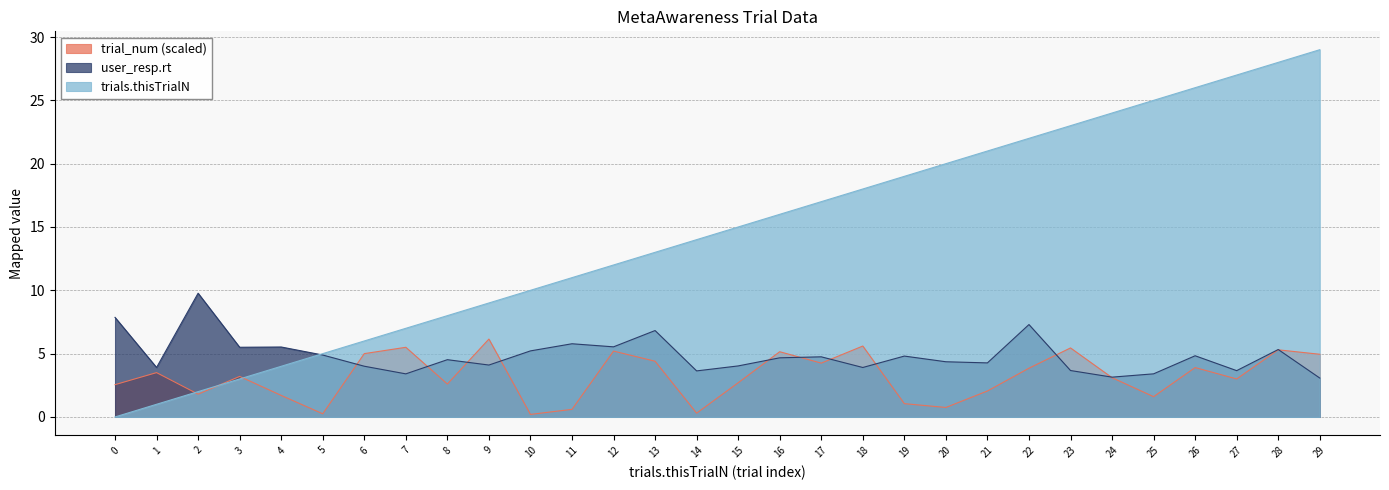

What is the difference between the maximum and minimum values in the trial_num series?

6.0